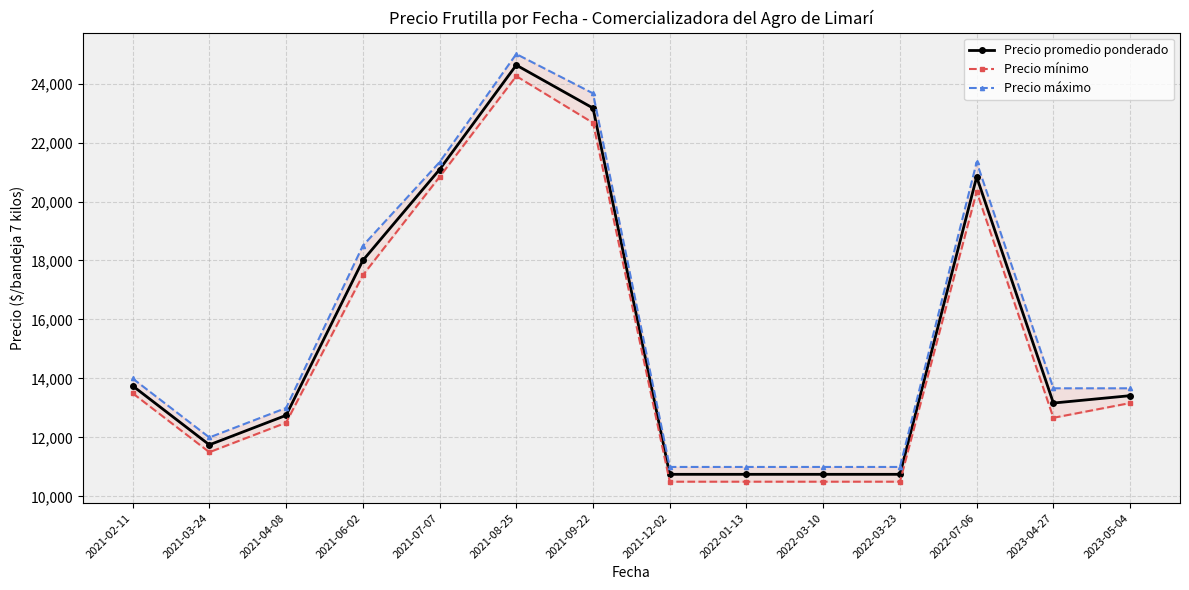

What is the average value of the Precio promedio ponderado series?

15395.8